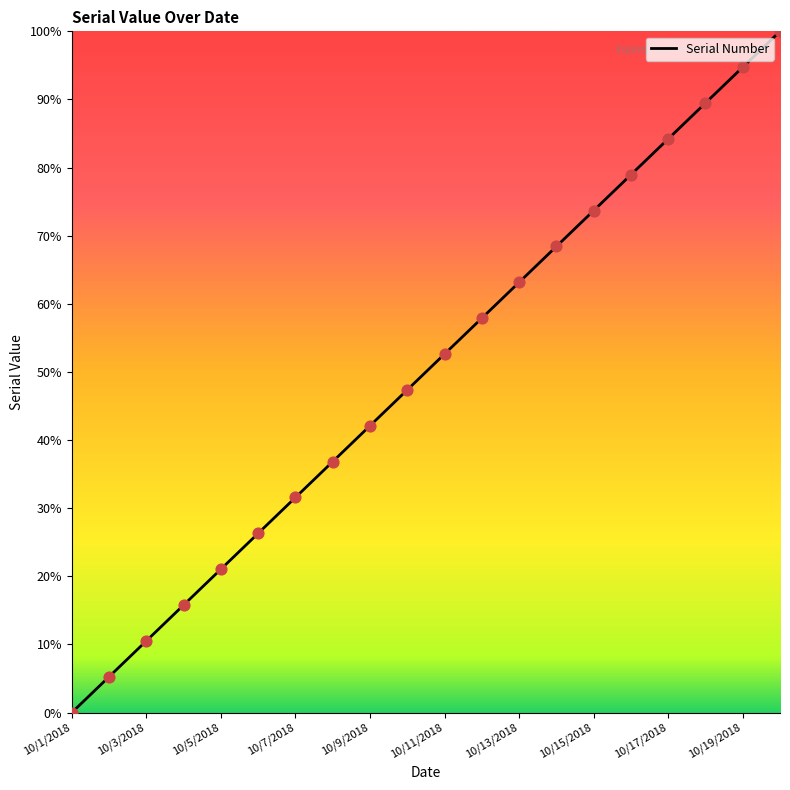

What is the change in value from 10/1/2018 to 10/18/2018?

+89.5